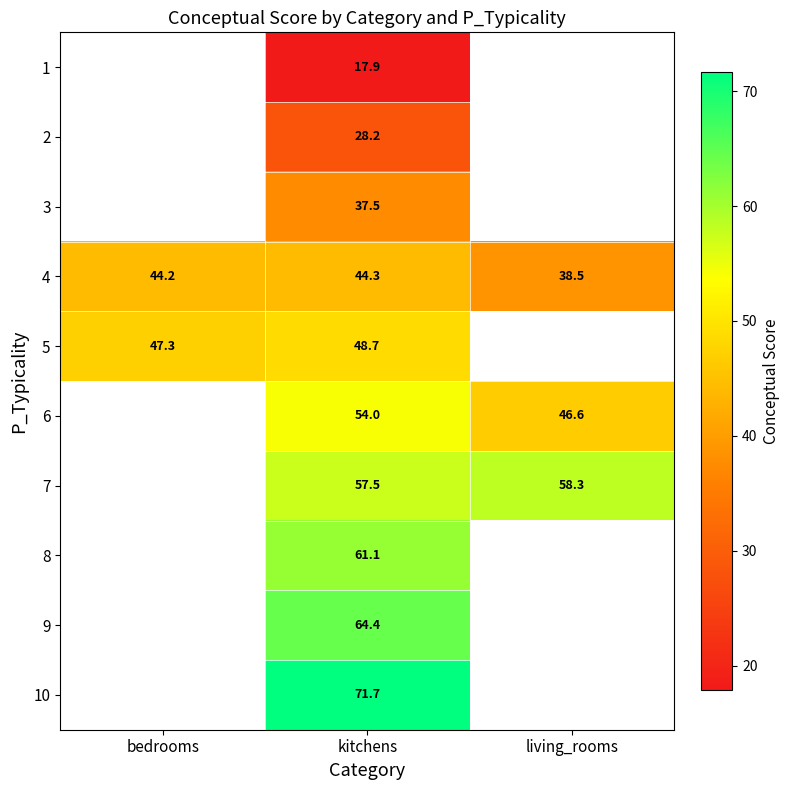

At which label does 4 first exceed 44?

bedrooms